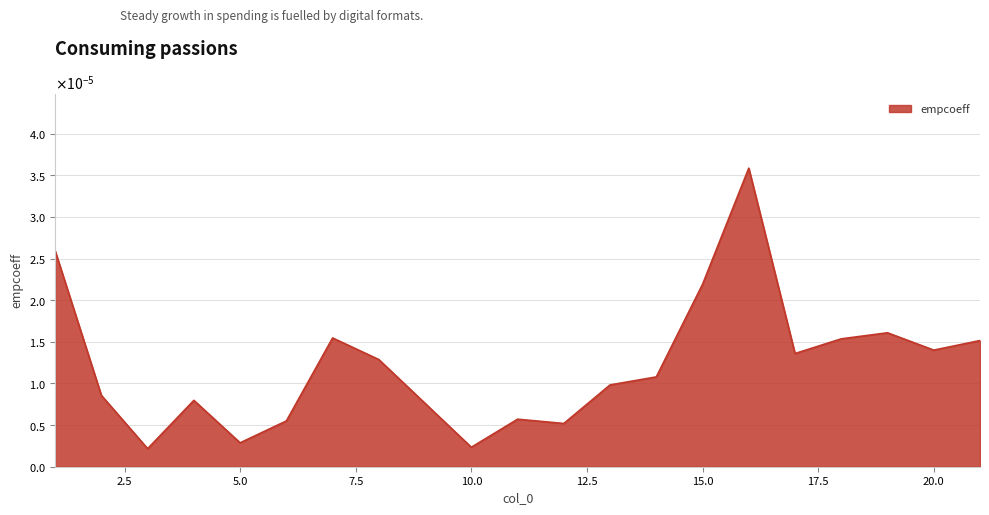

Rank the categories by value from lowest to highest.

3, 10, 5, 12, 6, 11, 4, 2, 13, 14, 8, 17, 20, 21, 18, 7, 19, 15, 1, 16